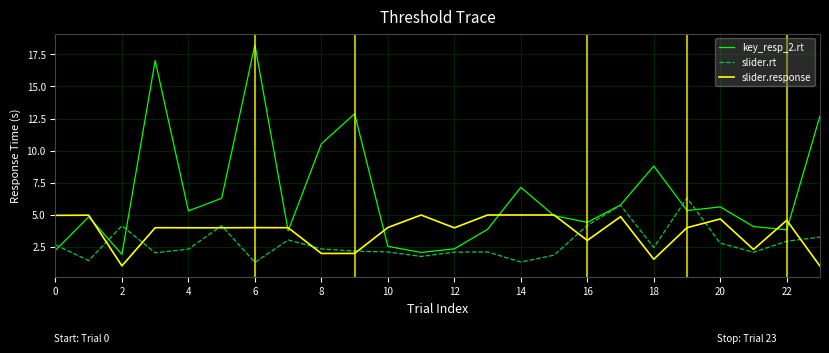

List the series in order of their overall mean, lowest first.

slider.rt, slider.response, key_resp_2.rt